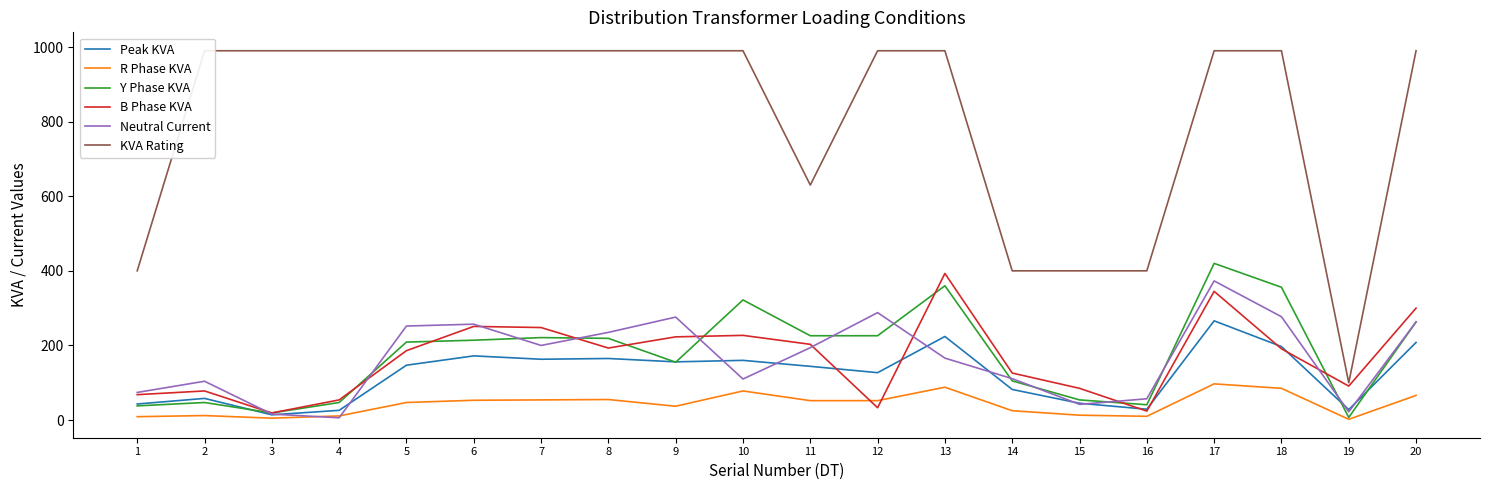

How many interior local valleys does the R Phase KVA series have?

4